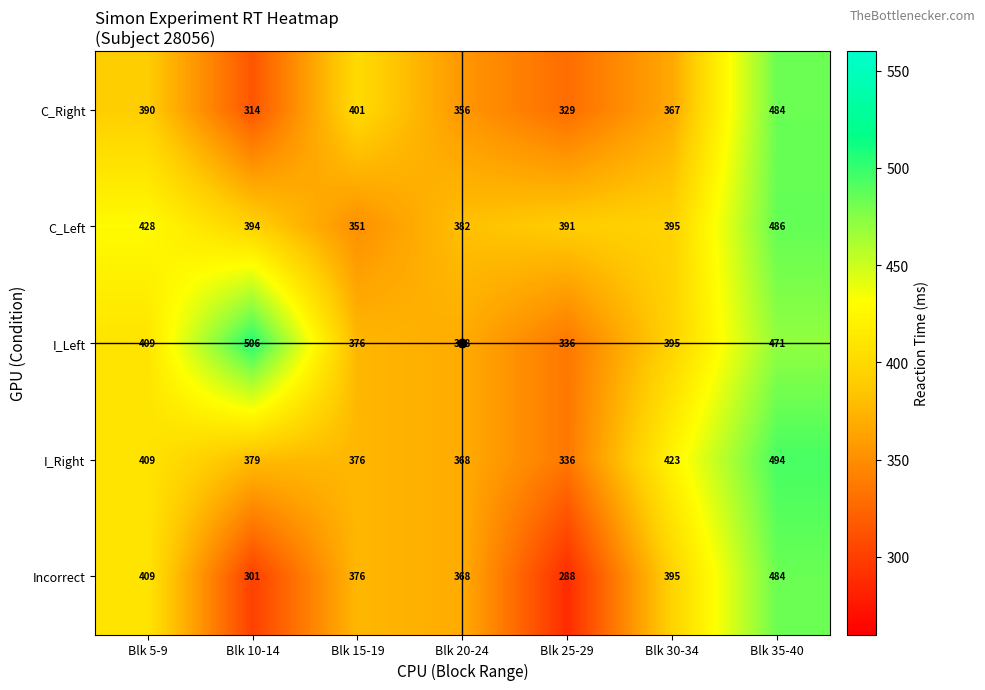

Where does the C_Left series first go above 394?

Blk 5-9